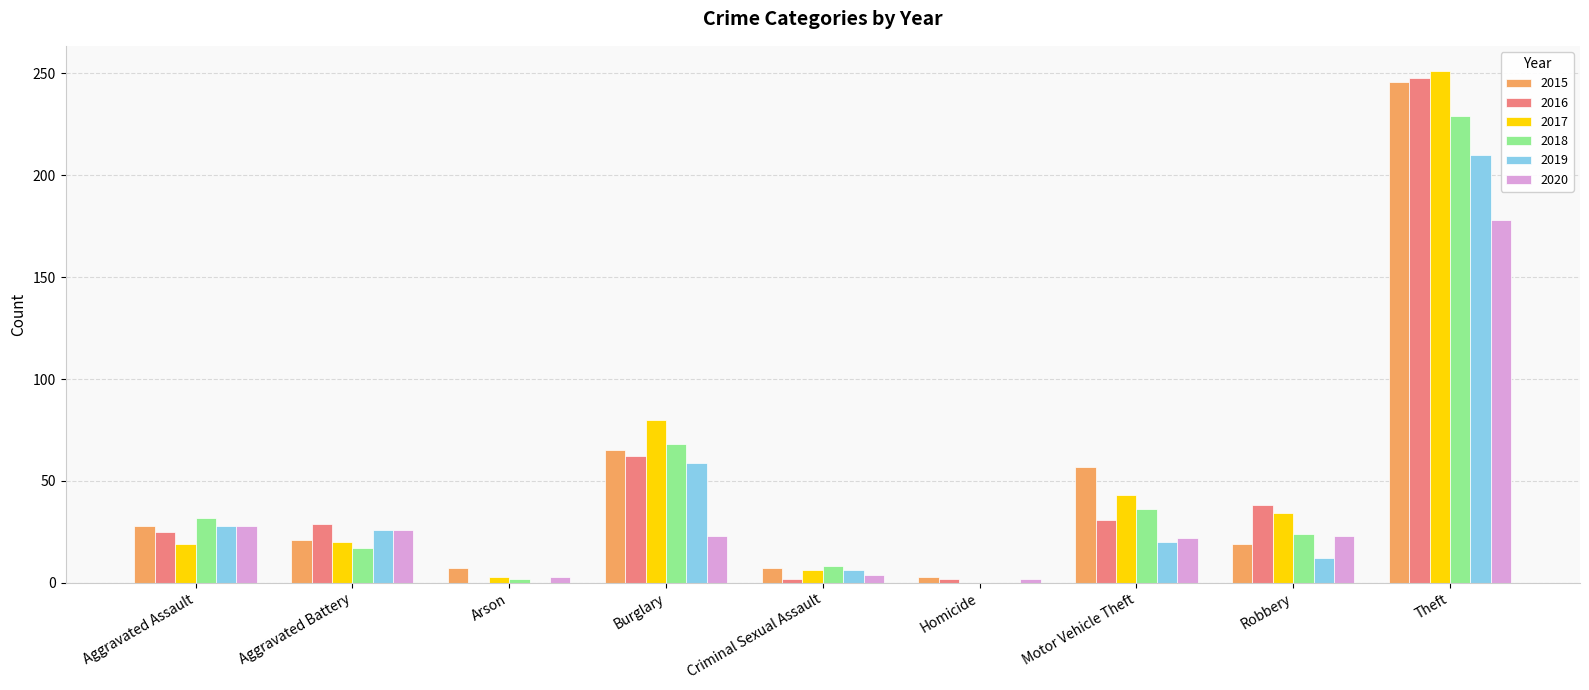

True or false: 2019 has a value of 59 at Burglary.

True